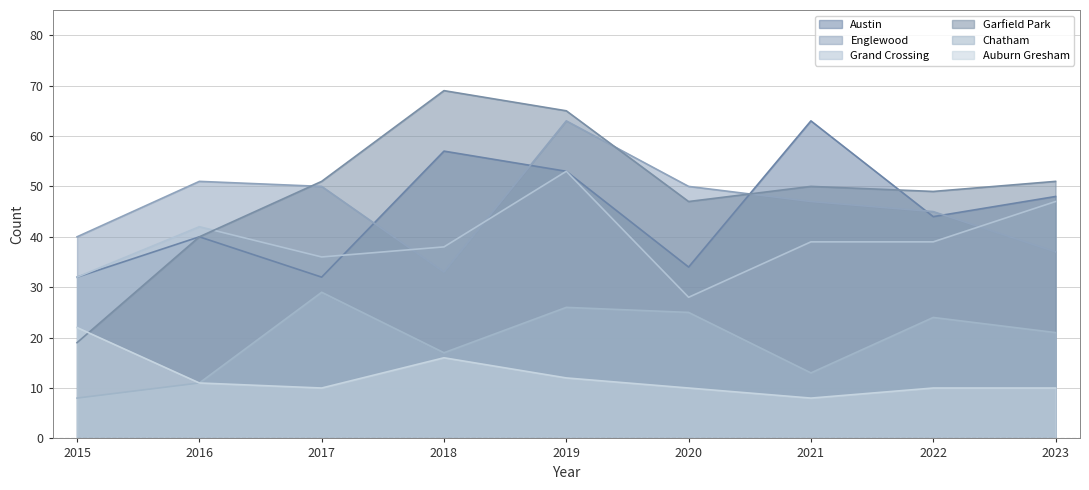

What is the value of the Chatham point at the 5th from the left?

26